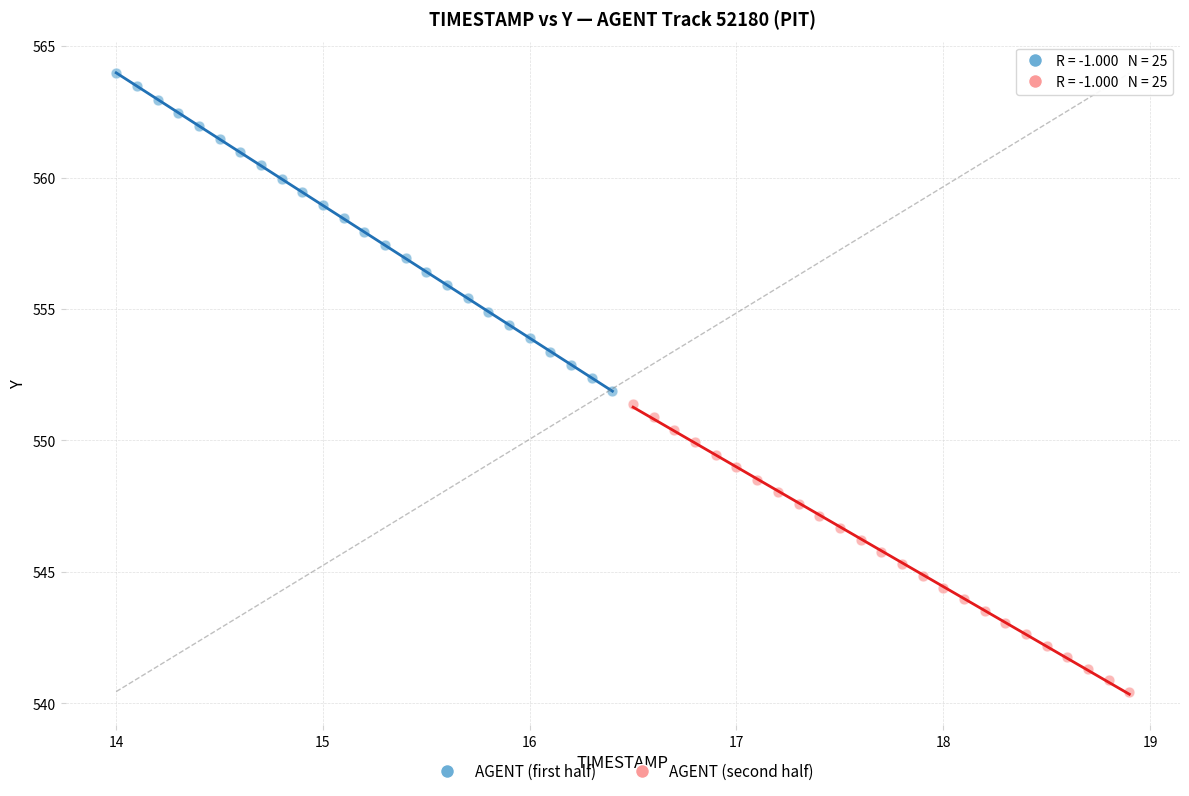

Which series reaches the maximum Y coordinate?

AGENT (first half)